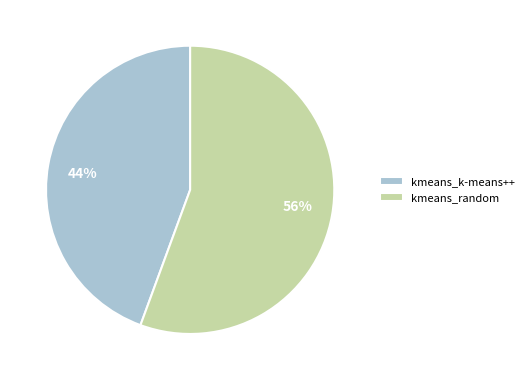

Does any single category account for the majority?

Yes